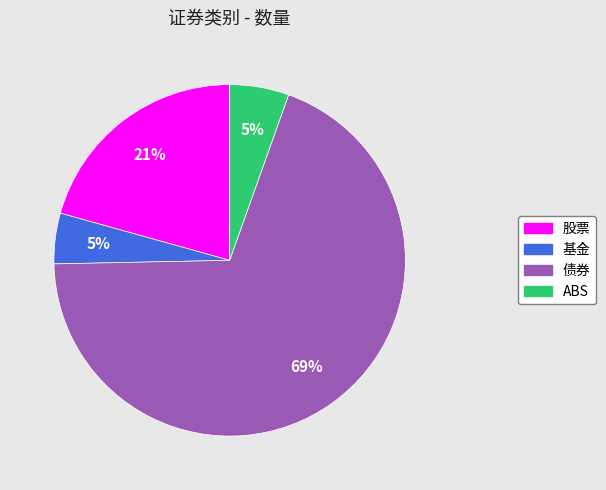

To the nearest percent, what is the average slice percentage?

25%